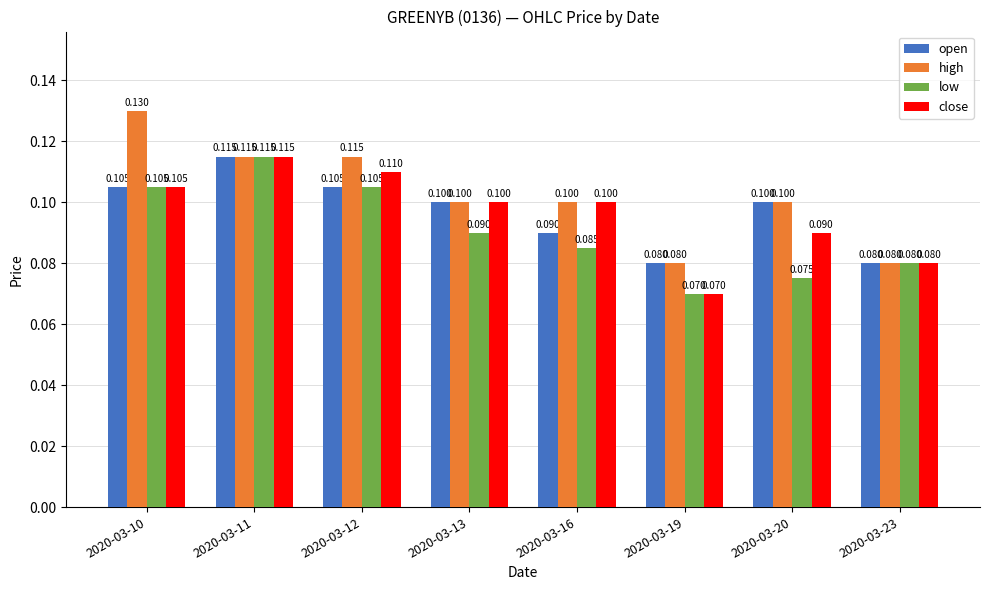

What is the total value across all series at 2020-03-12?

0.4